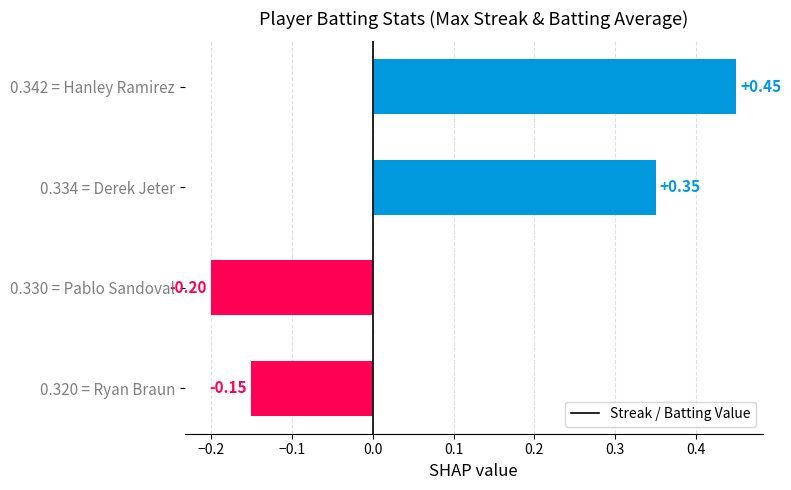

Which category has the highest value across all series?

0.342 = Hanley Ramirez